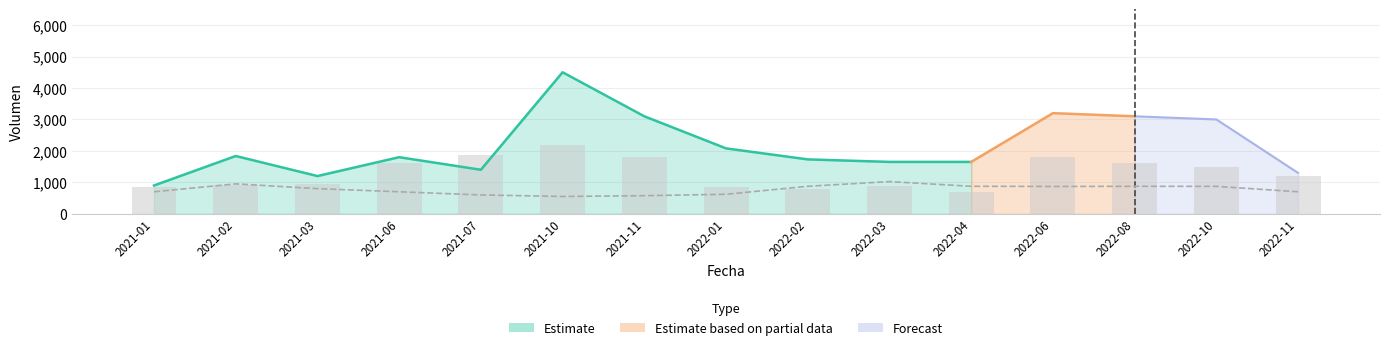

How many data points does each series have?

15